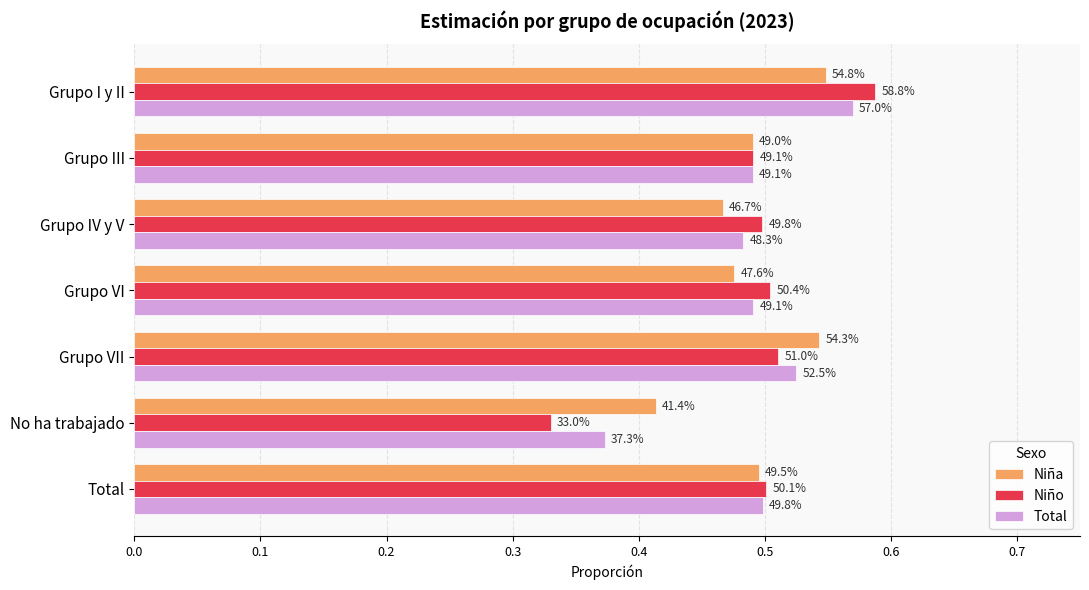

Reading left to right, transcribe all the data shown in this chart.

Niña: 0.5	0.5	0.5	0.5	0.5	0.4	0.5
Niño: 0.6	0.5	0.5	0.5	0.5	0.3	0.5
Total: 0.6	0.5	0.5	0.5	0.5	0.4	0.5